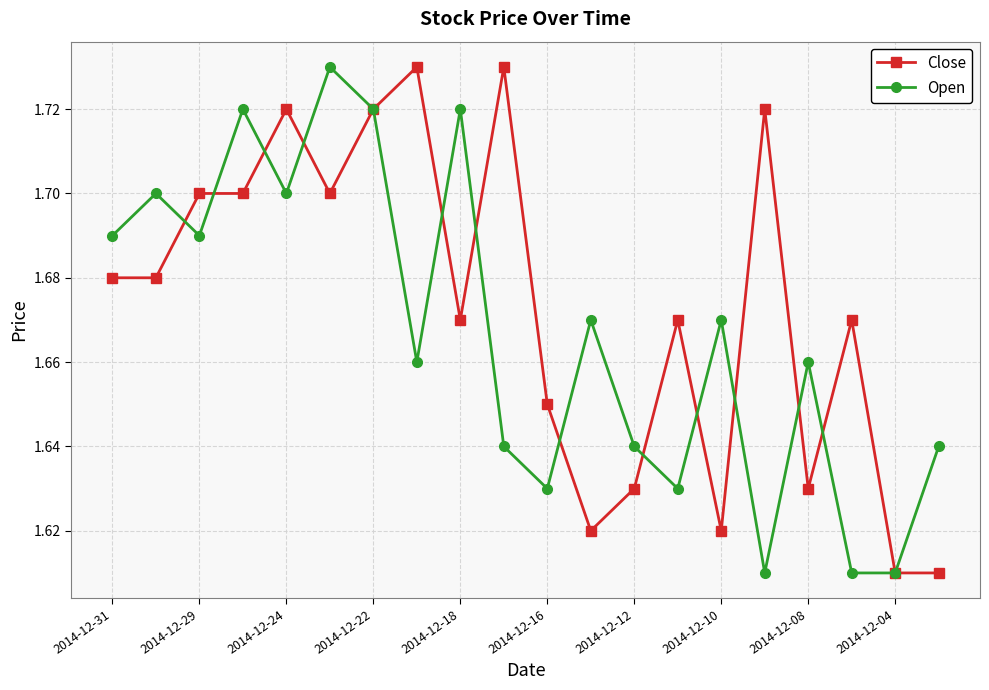

At how many categories does at least one series exceed 1?

20